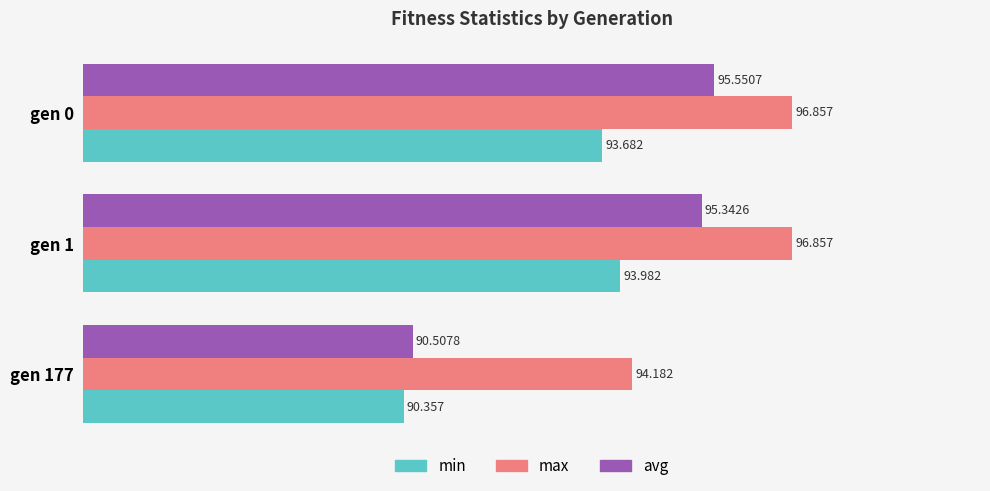

How many data points in avg are less than 95?

1